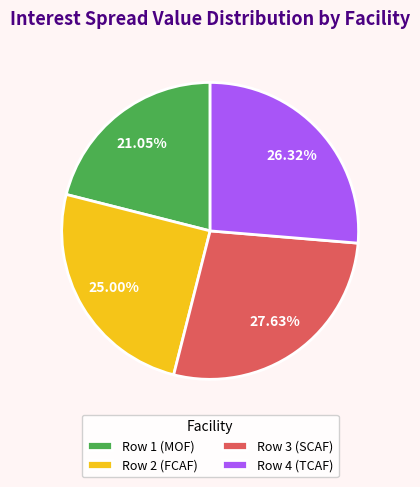

To the nearest percent, what is the difference between the Row 3 (SCAF) and Row 1 (MOF) slice percentages?

7%